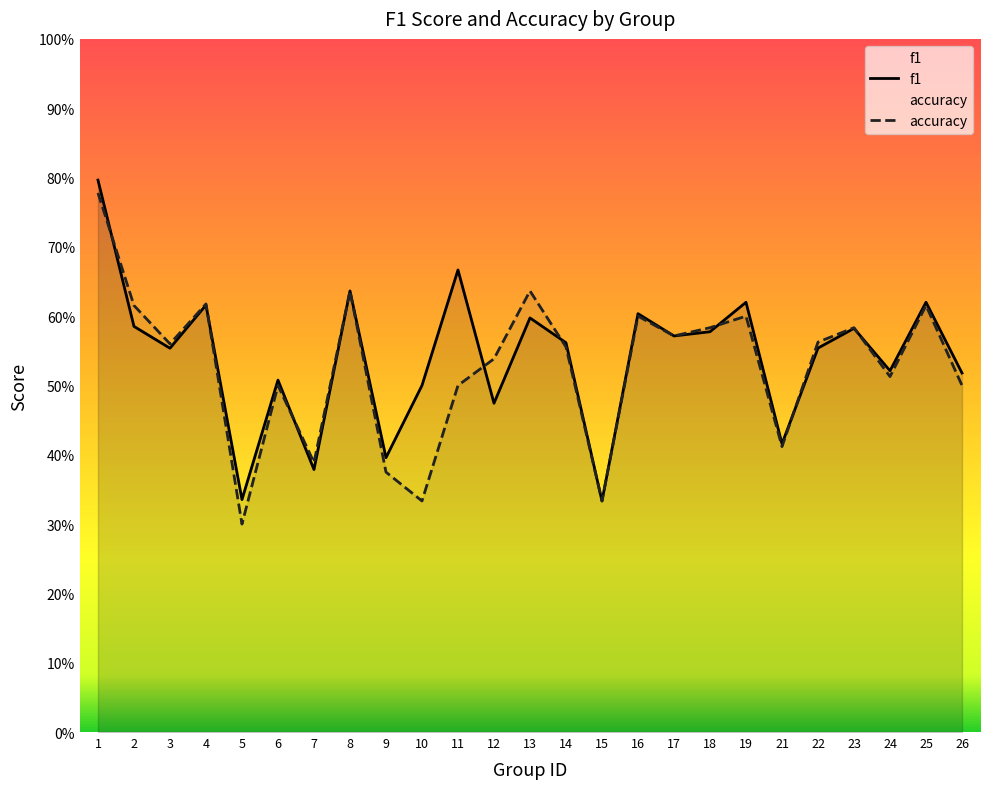

What is the total value across all series at 15?

0.7